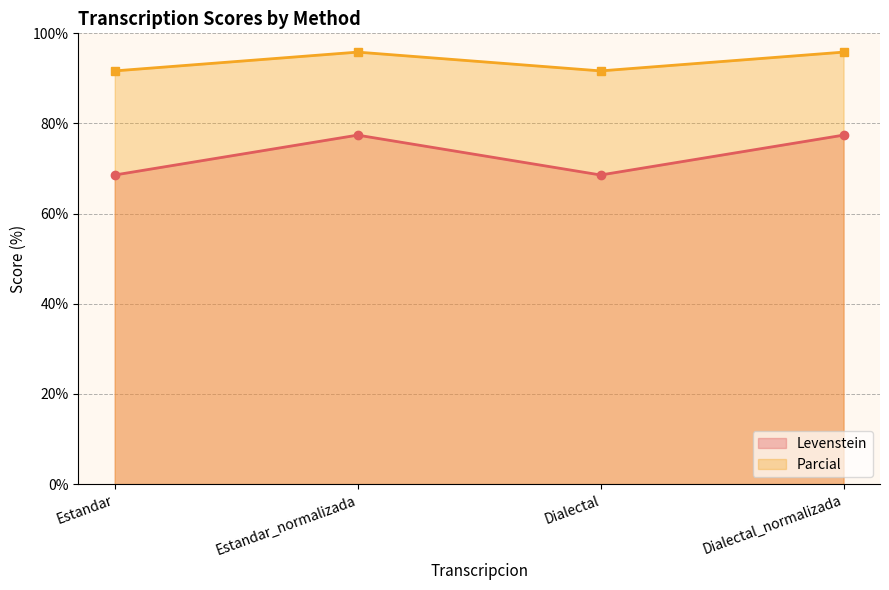

True or false: Parcial and Levenstein intersect in this chart.

False